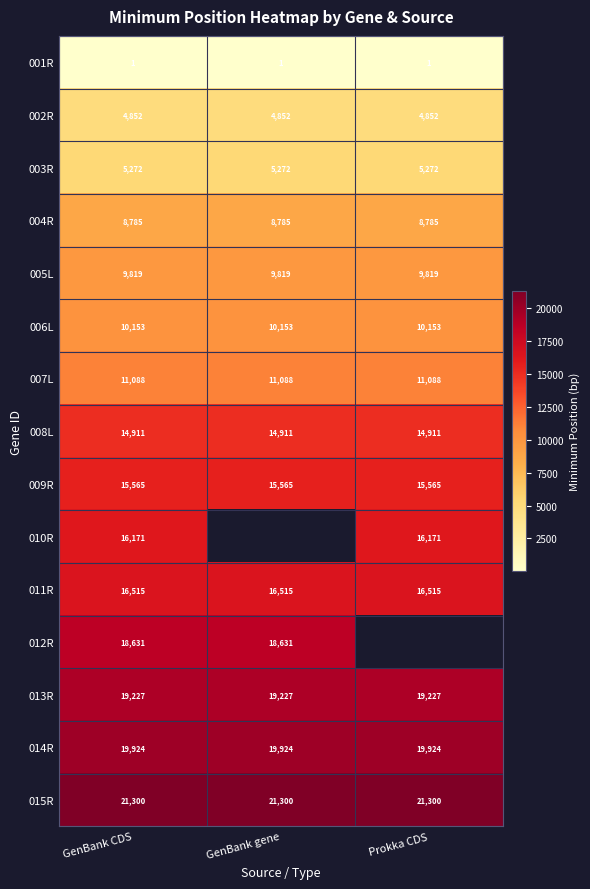

Rank the series at GenBank CDS from highest to lowest value.

015R, 014R, 013R, 012R, 011R, 010R, 009R, 008L, 007L, 006L, 005L, 004R, 003R, 002R, 001R